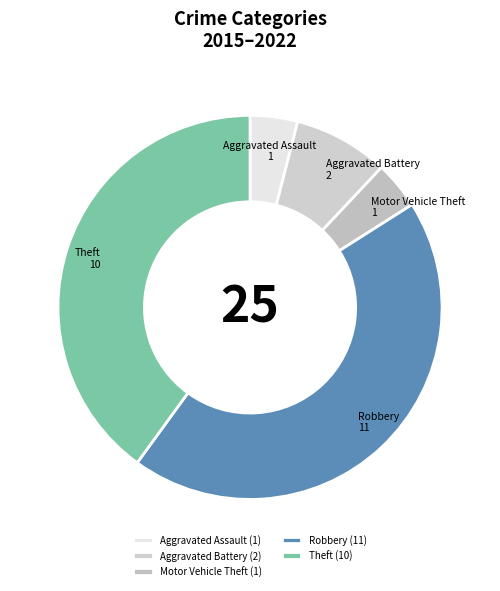

Is there a majority slice in this chart?

No